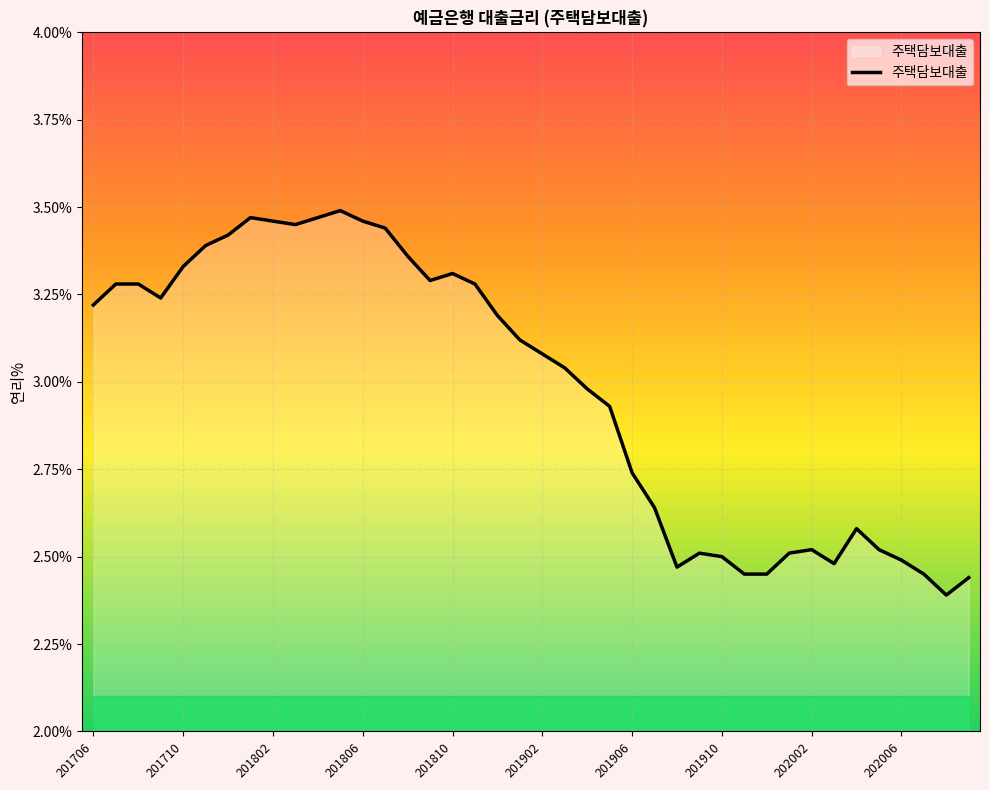

What is the difference between the maximum and minimum values?

1.1